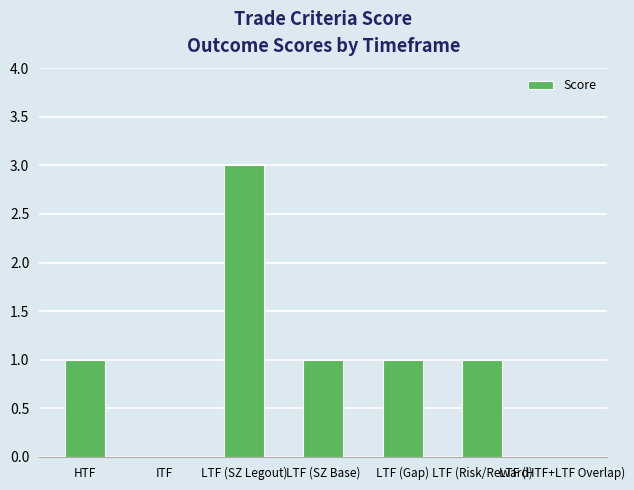

The chart shows a value of 1 at LTF (Gap). True or false?

True